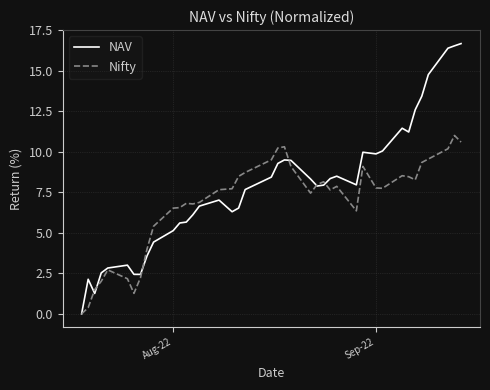

Which series has the largest range (max minus min)?

NAV